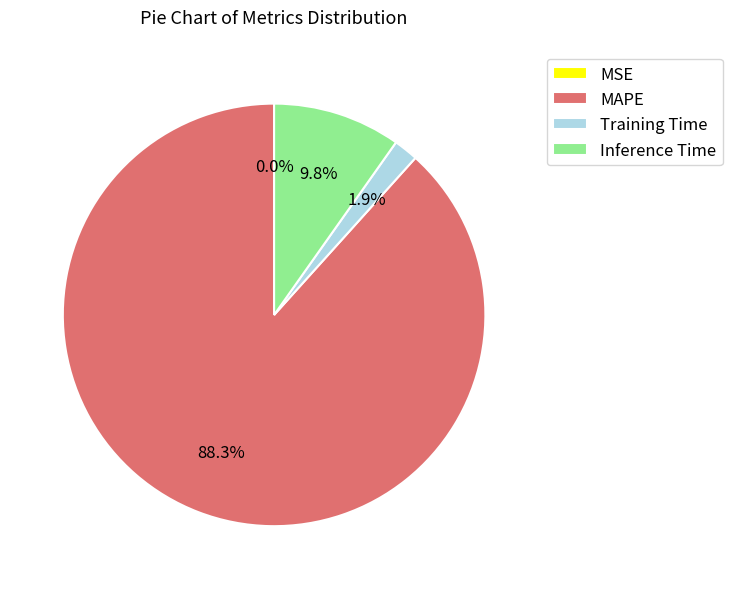

Does any single category account for the majority?

Yes